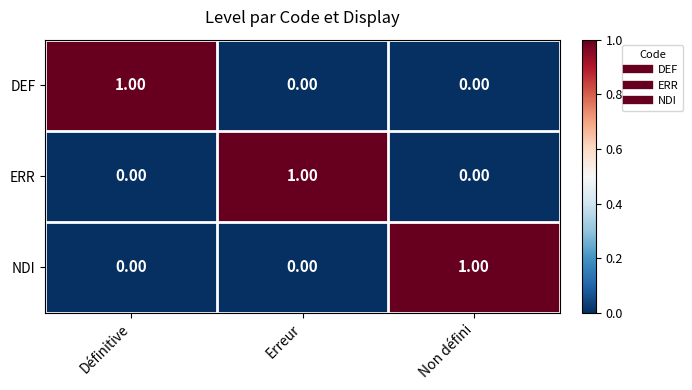

How many series are shown in this chart?

3